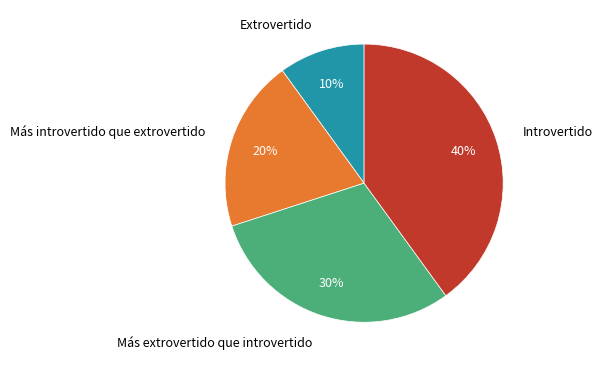

To the nearest percent, what is the average slice percentage?

25%